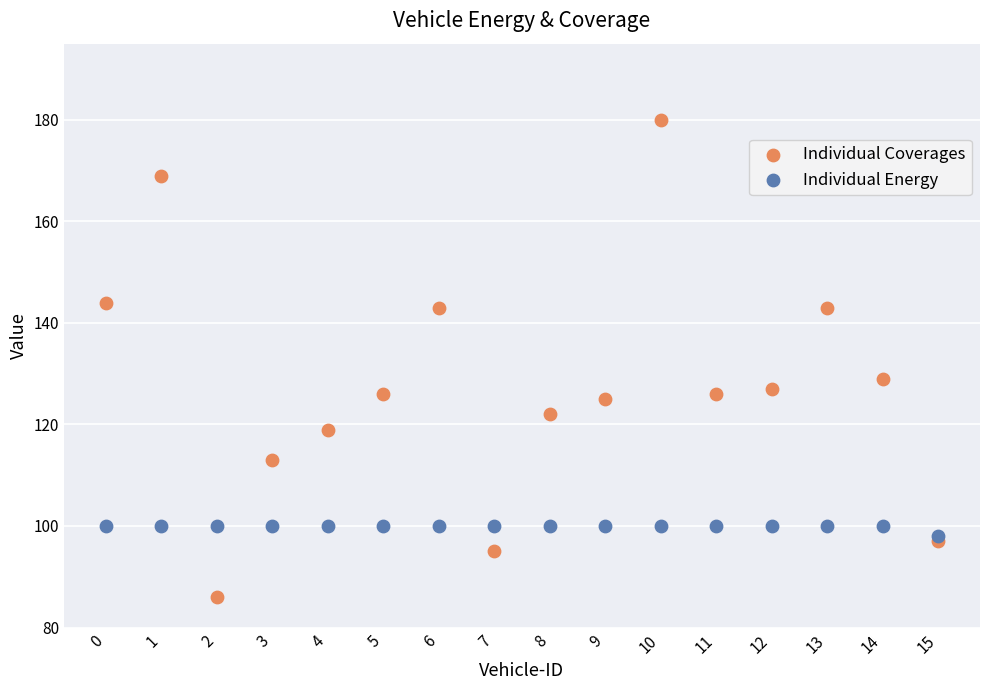

In the Individual Coverages series, what Y value is closest to 133?

129